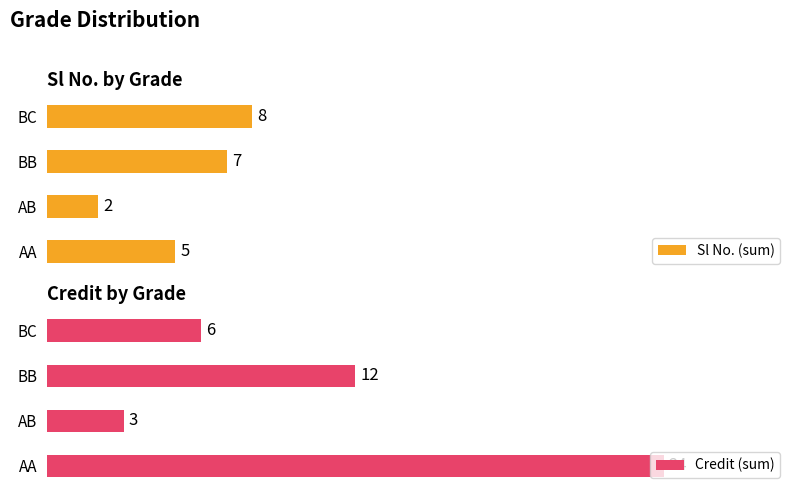

At how many categories does at least one series exceed 12?

1